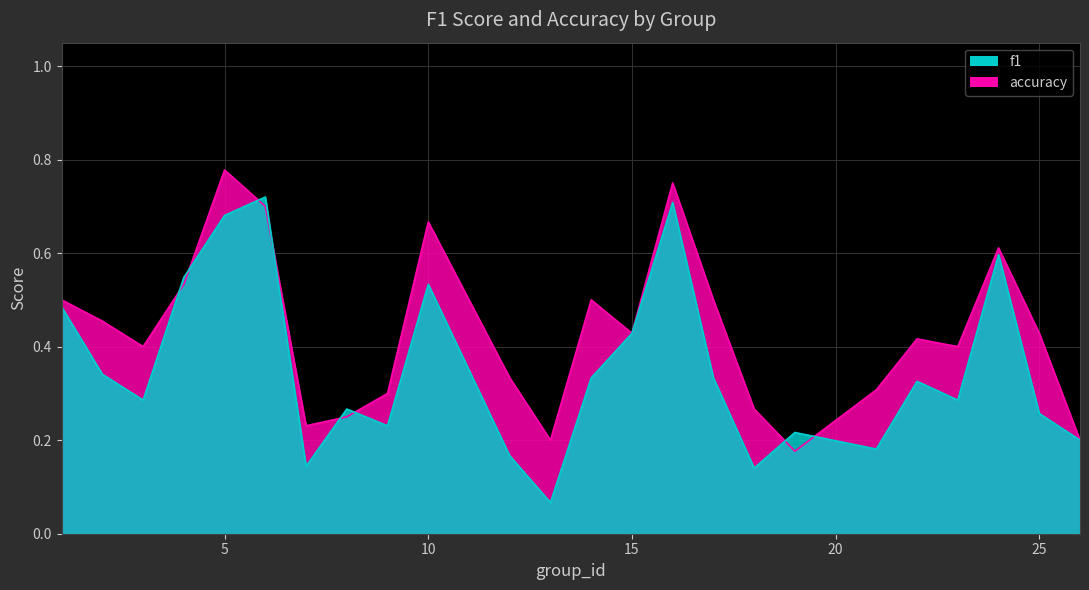

Reading right to left, list all the values displayed in this chart.

f1: 26=0.2	25=0.3	24=0.6	23=0.3	22=0.3	21=0.2	19=0.2	18=0.1	17=0.3	16=0.7	15=0.4	14=0.3	13=0.1	12=0.2	10=0.5	9=0.2	8=0.3	7=0.1	6=0.7	5=0.7	4=0.5	3=0.3	2=0.3	1=0.5
accuracy: 26=0.2	25=0.4	24=0.6	23=0.4	22=0.4	21=0.3	19=0.2	18=0.3	17=0.5	16=0.8	15=0.4	14=0.5	13=0.2	12=0.3	10=0.7	9=0.3	8=0.2	7=0.2	6=0.7	5=0.8	4=0.5	3=0.4	2=0.5	1=0.5